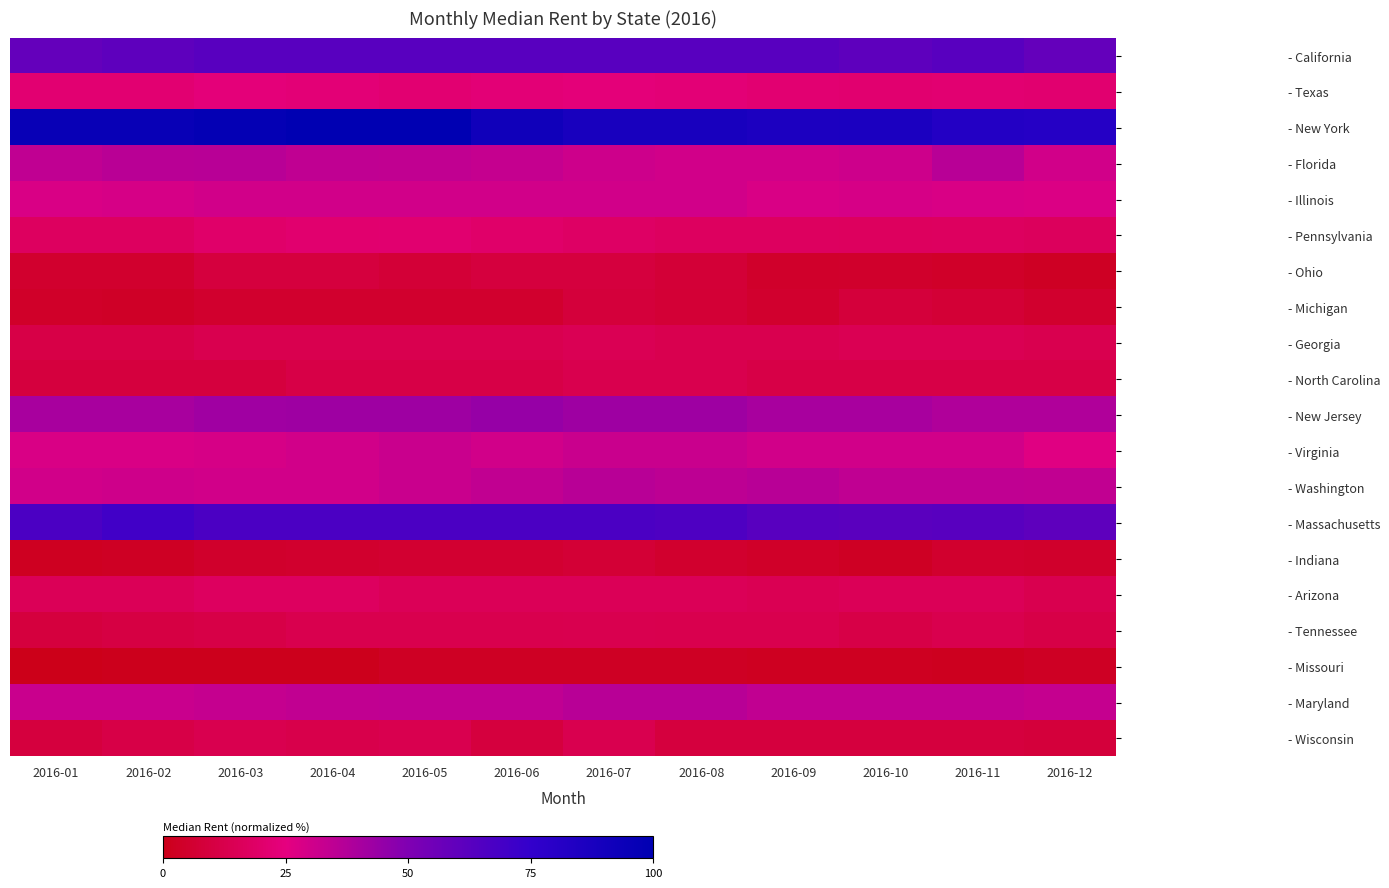

Count the number of categories in the chart.

12